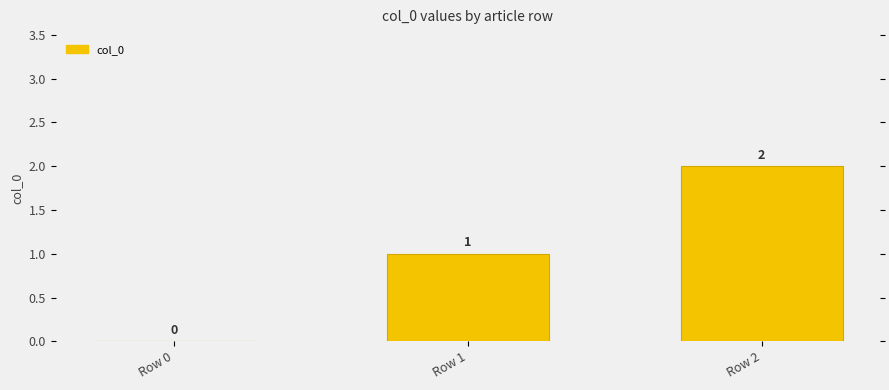

Count the values in the range 0 to 2.

3